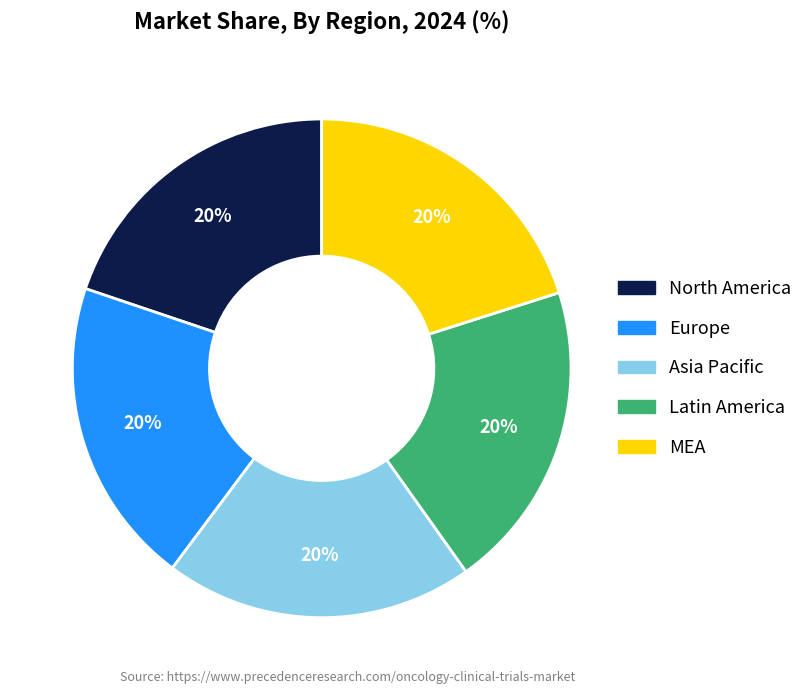

Is there a majority slice in this chart?

No